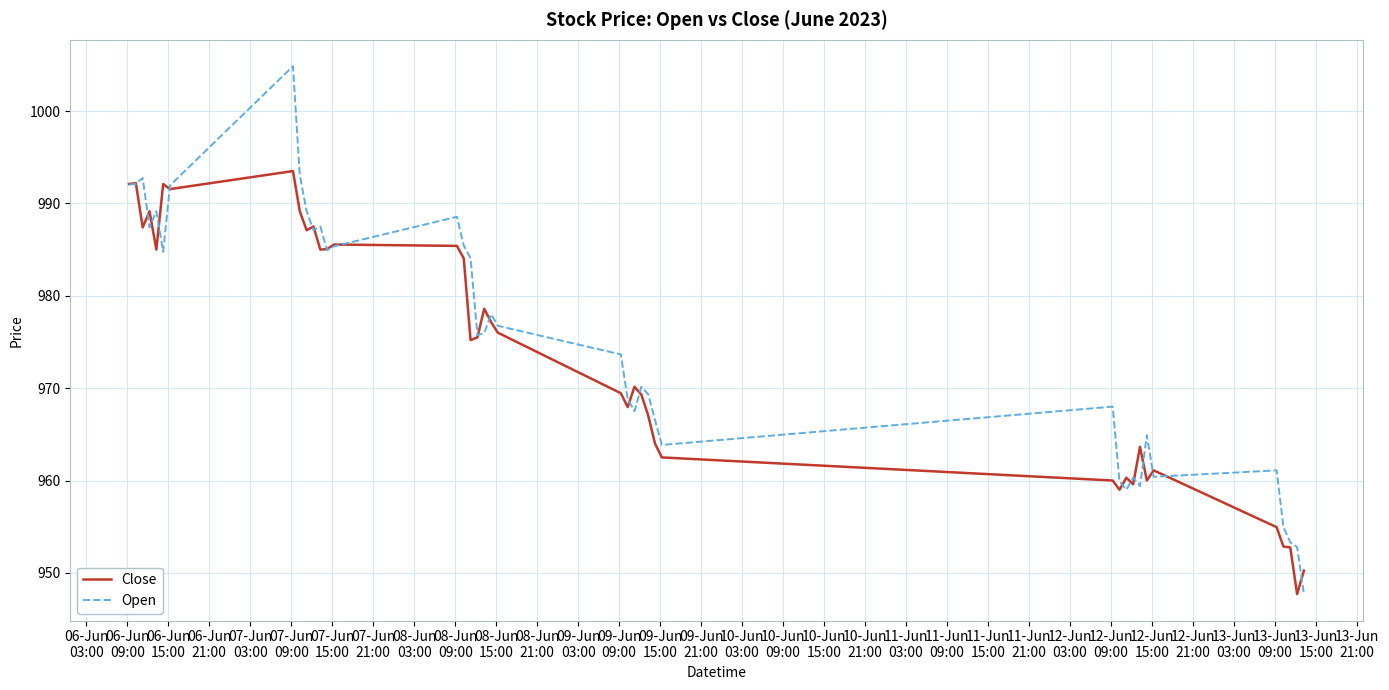

Which series has the widest spread of values?

Open